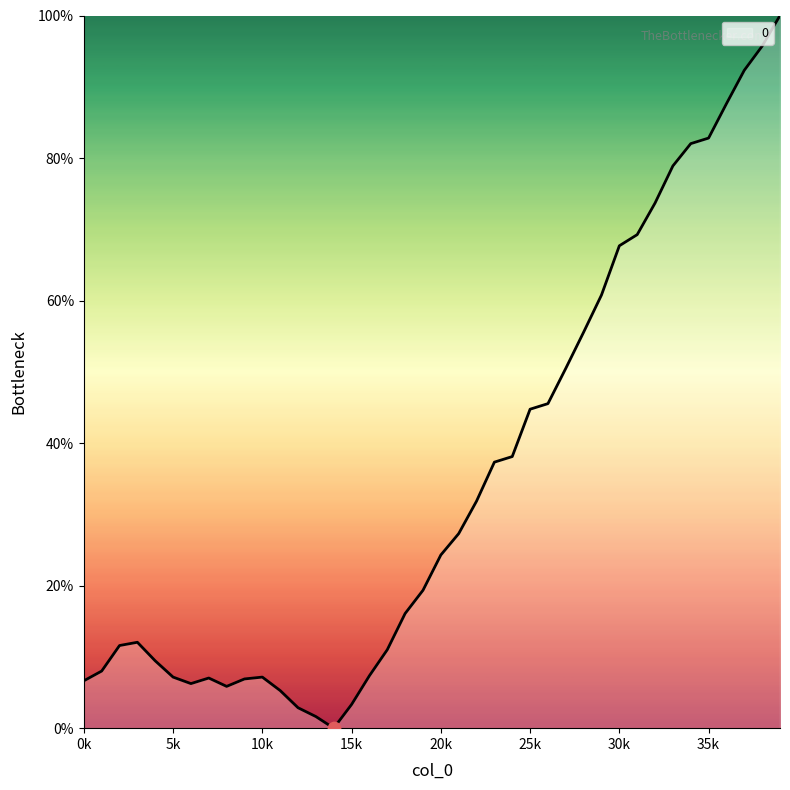

What is the maximum value shown in the chart?

100.0